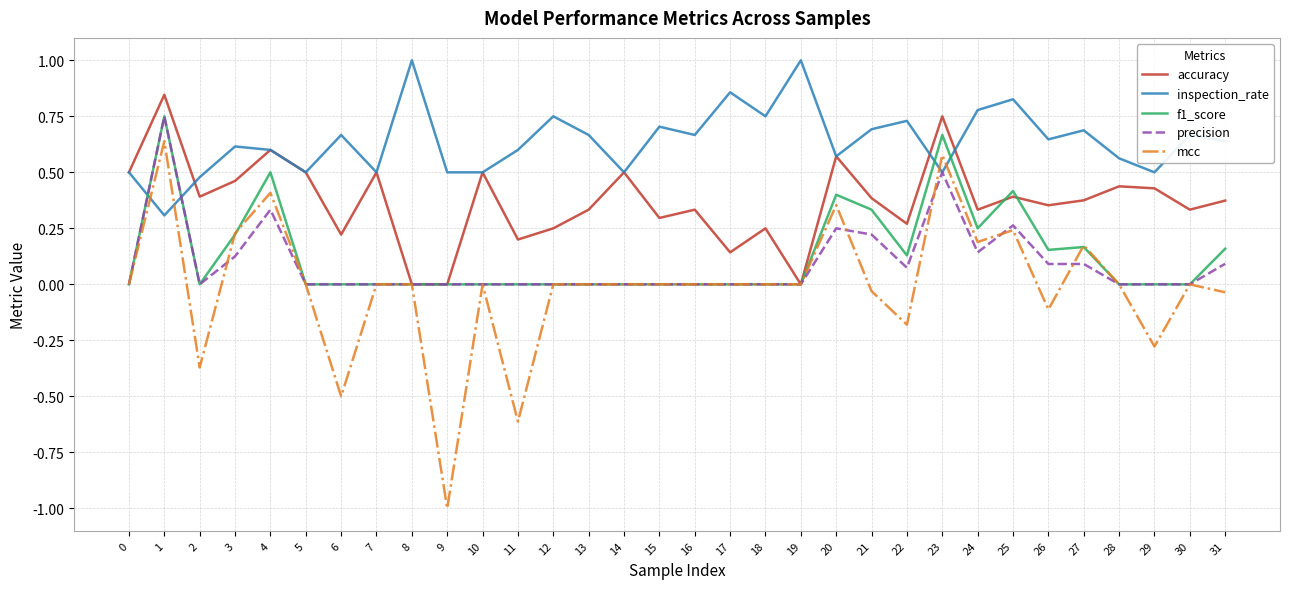

At how many categories does at least one series exceed 0?

32